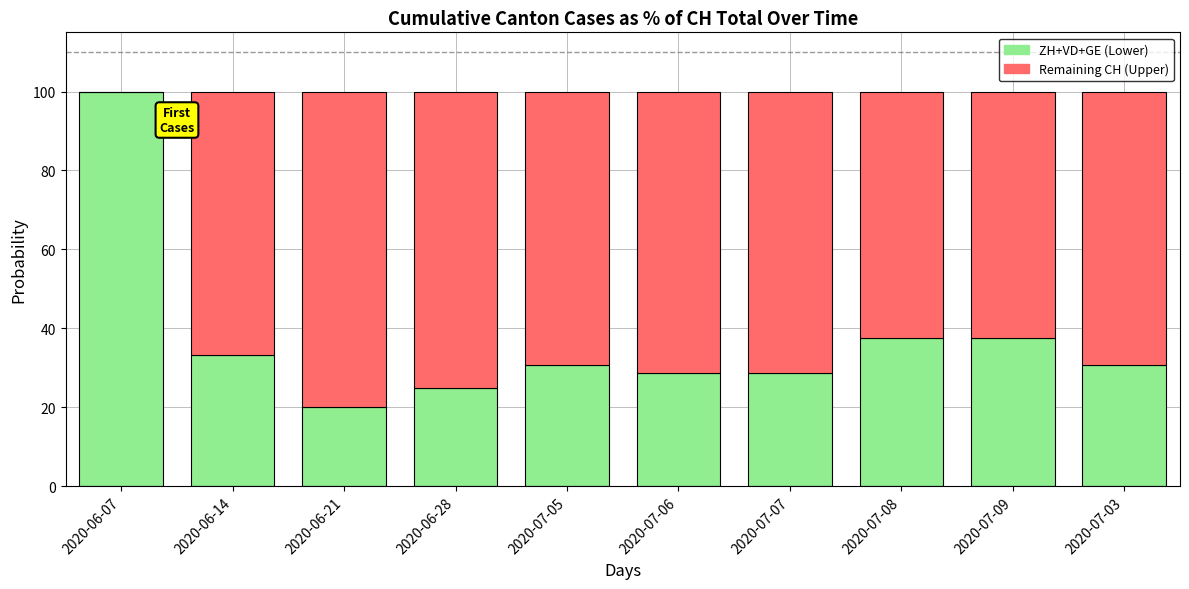

What is the maximum value for ZH+VD+GE (Lower)?

100.0